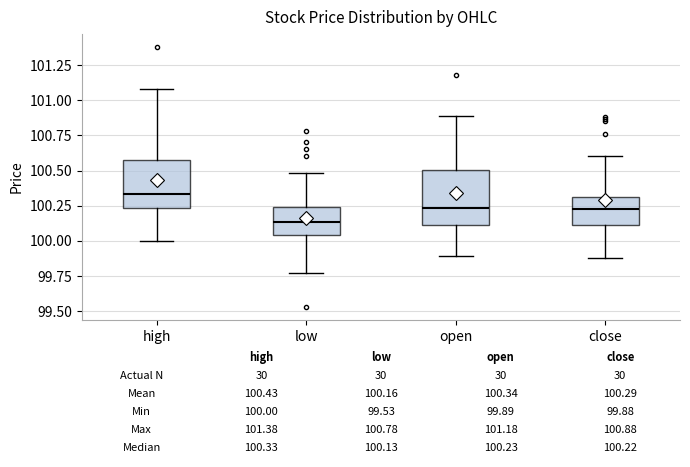

Which box has the highest median line?

high